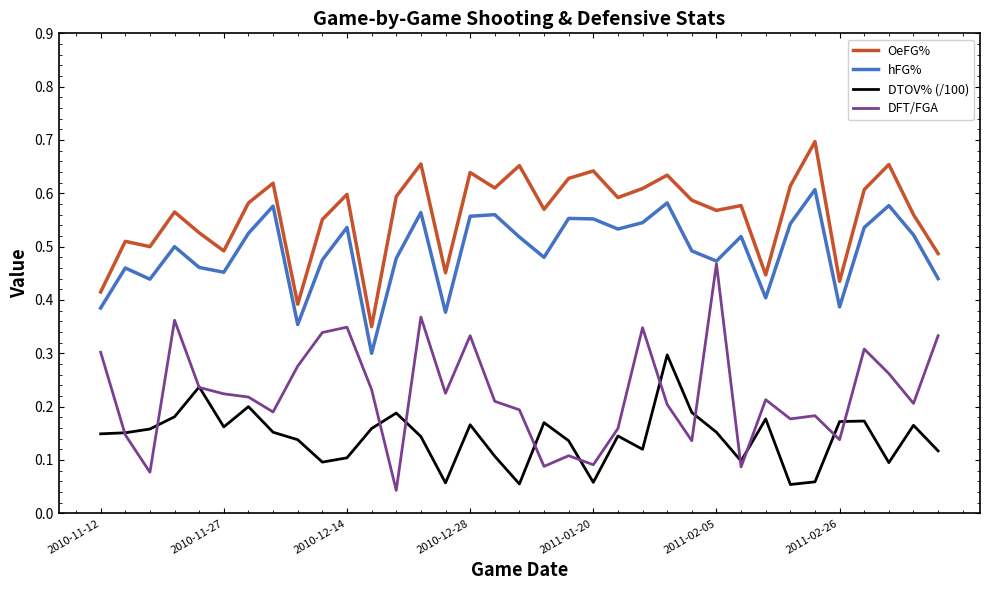

Which series has the largest total across all categories?

OeFG%